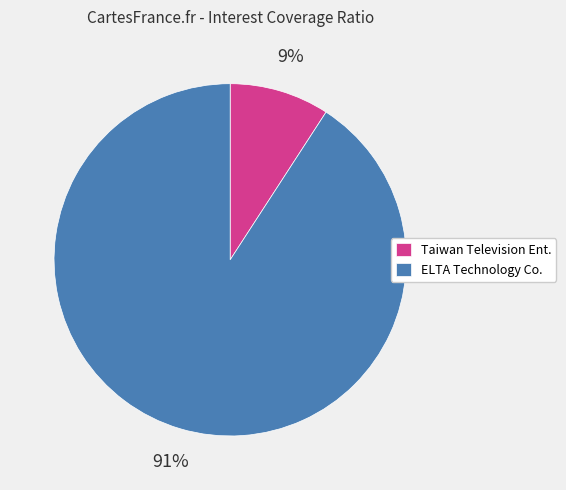

Do Taiwan Television Ent. and ELTA Technology Co. together represent more than half of the pie?

Yes